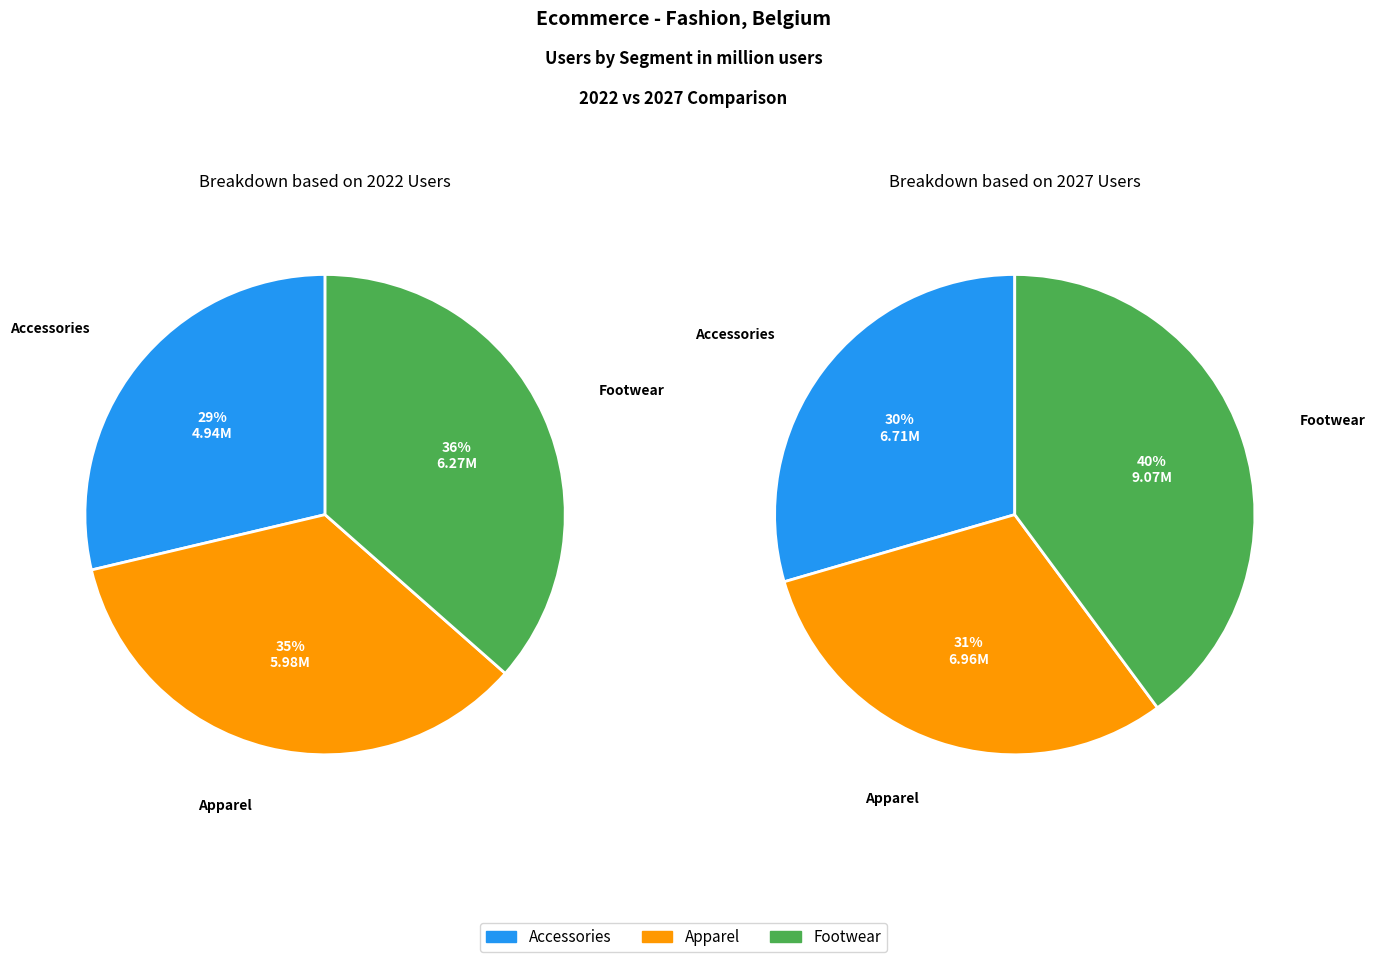

Rank the series at Accessories from lowest to highest value.

values_2022, values_2027